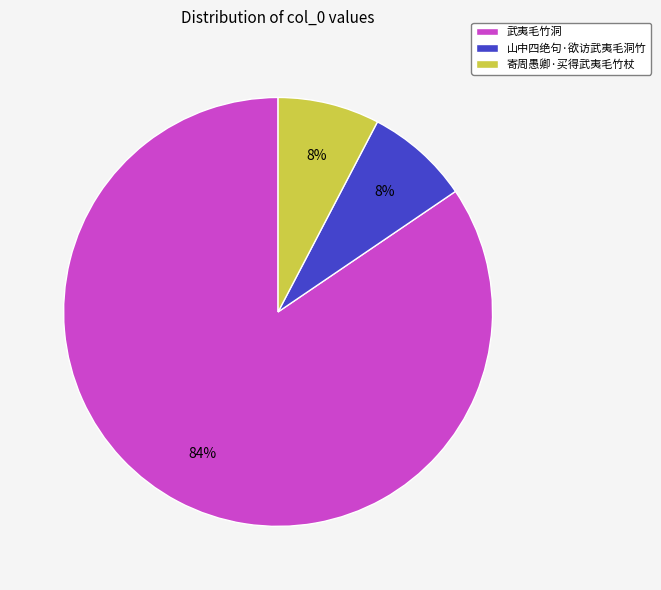

How many slices are in this pie chart?

3